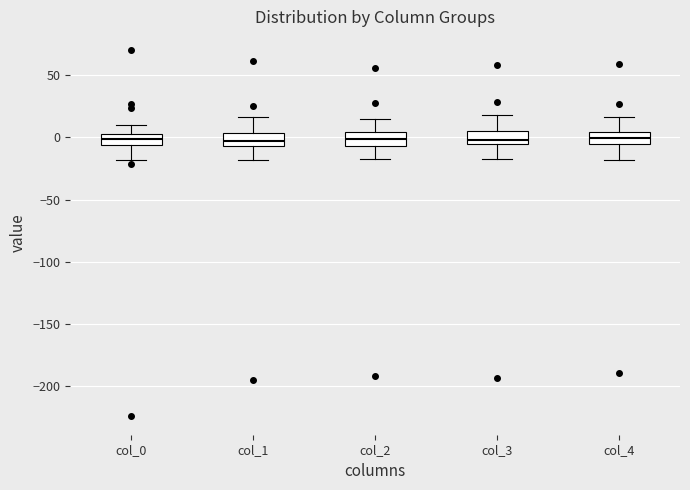

Reading left to right, read every box against the y-axis: the position of its median line, the range the box covers, and the ends of its whiskers. The values are not printed on the chart, so give them approximately, as read against the axis.

col_0: median 0, box -5 to 5, whiskers -20 to 10
col_1: median -5 (inside the box), box -5 to 5, whiskers -20 to 15
col_2: median 0, box -5 to 5, whiskers -15 to 15
col_3: median 0, box -5 to 5, whiskers -20 to 20
col_4: median 0, box -5 to 5, whiskers -20 to 15